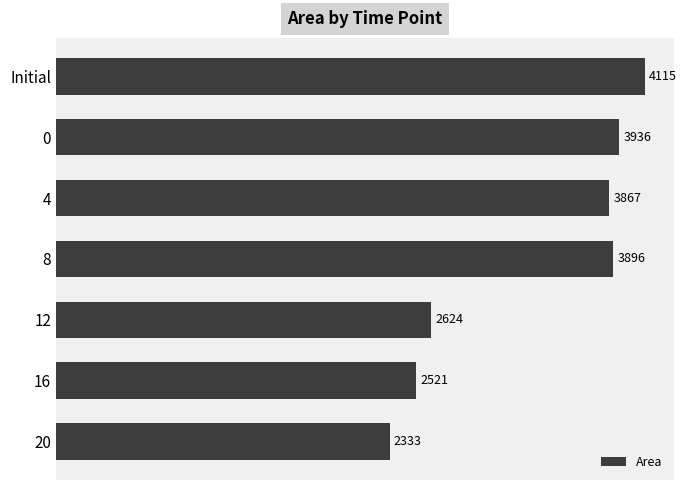

What is the average value?

3327.4